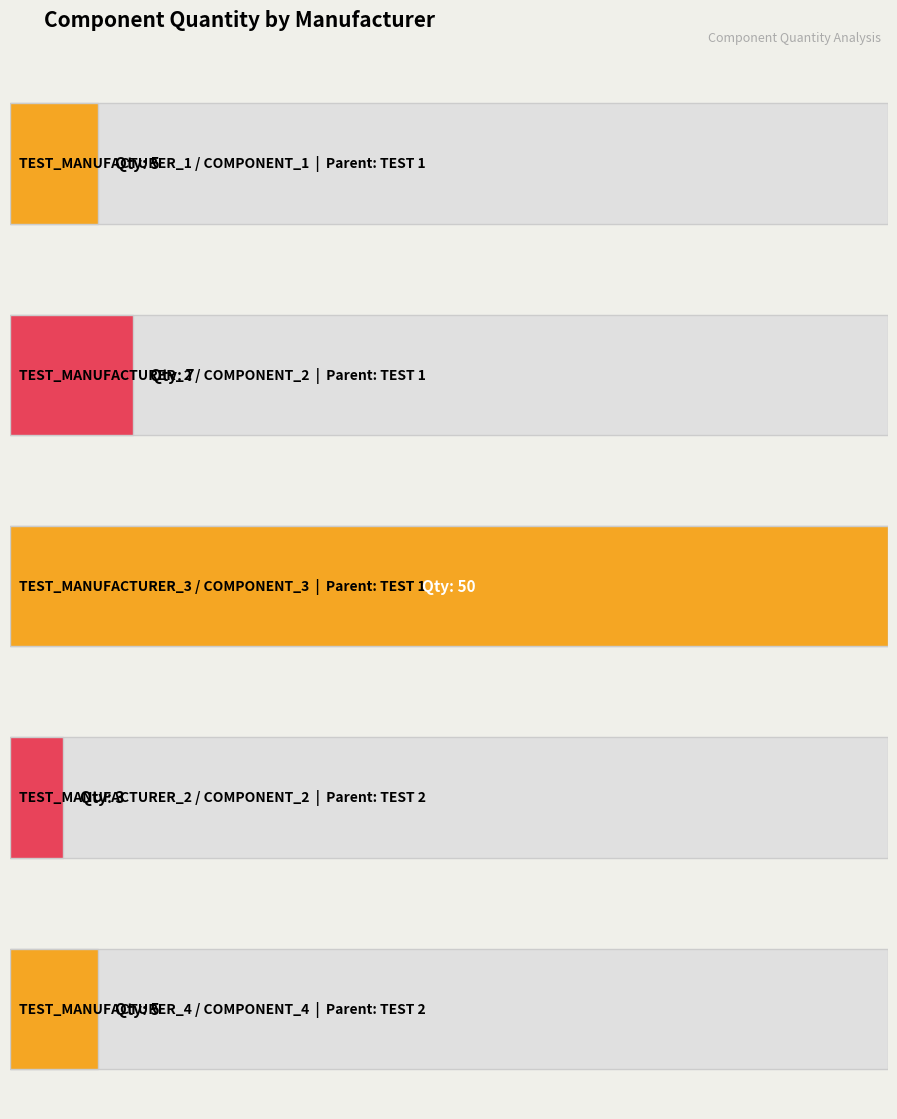

Are the bars grouped side by side (vs. stacked)?

No